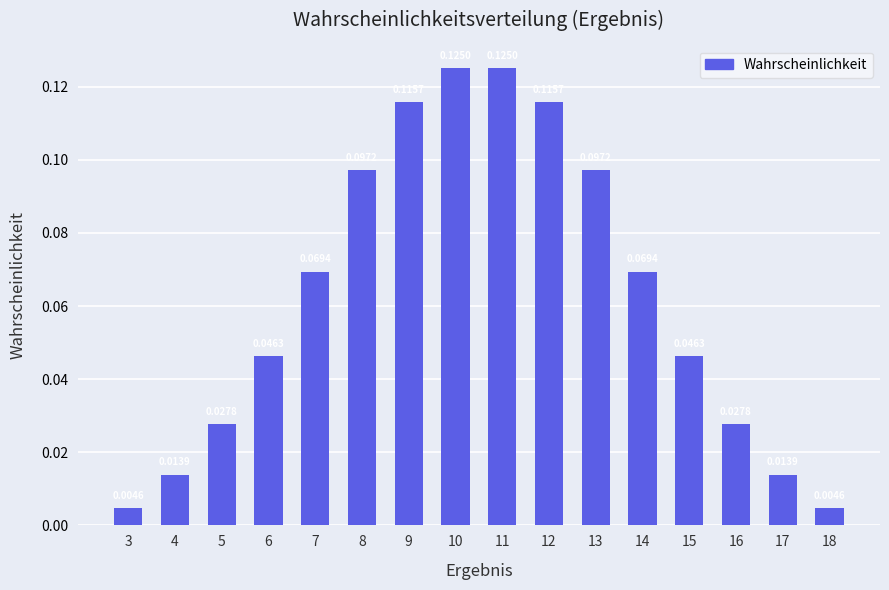

Which has a higher value, 11 or 17?

11